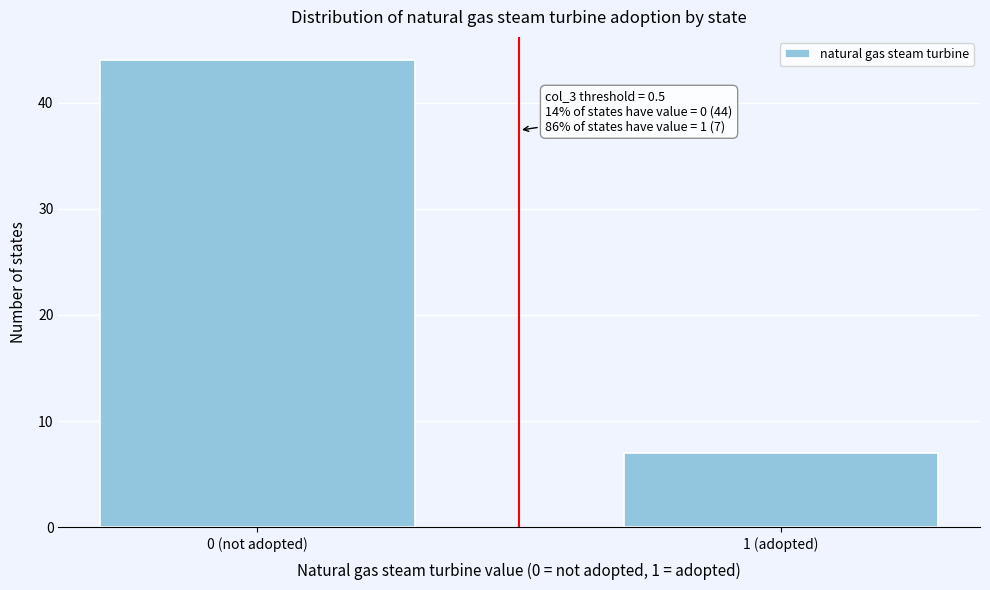

Reading left to right, extract all data points from this chart.

44	7